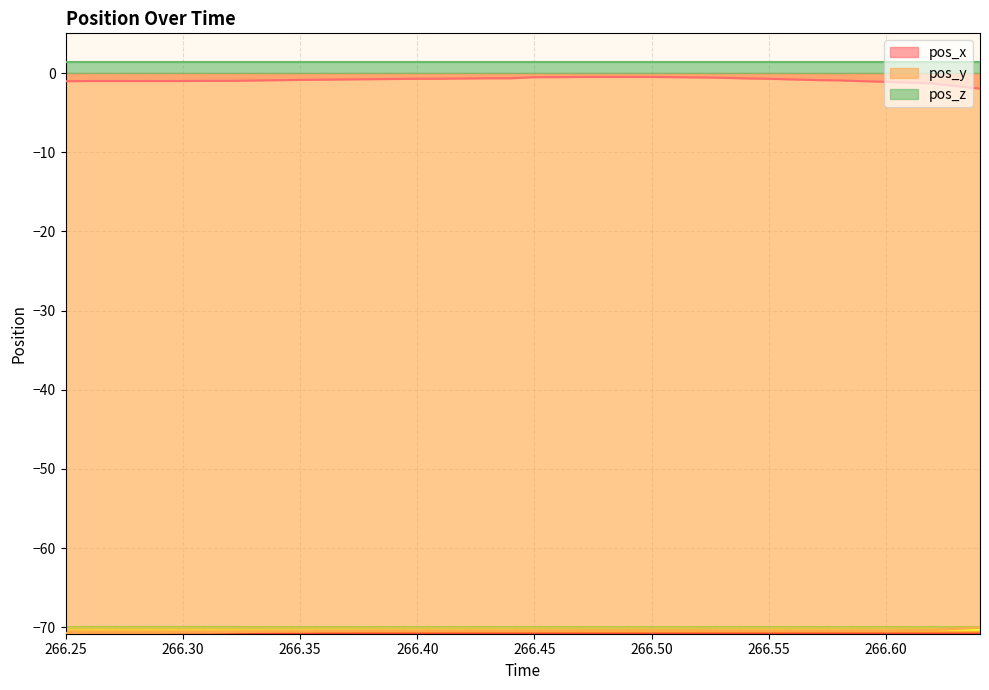

True or false: pos_y and pos_x intersect in this chart.

False